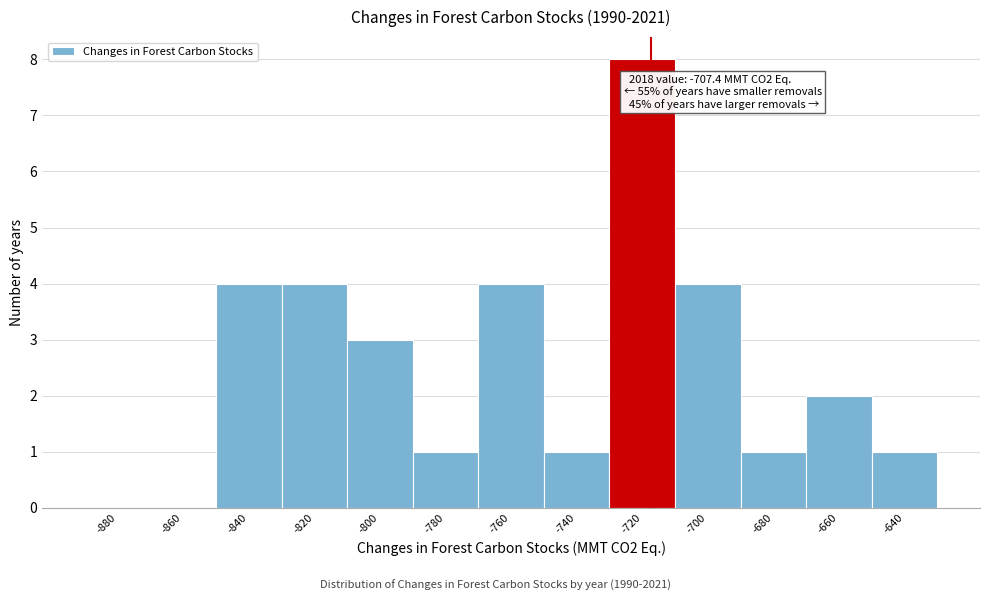

Reading left to right, what are all the values shown in this chart?

-880=0	-860=0	-840=4	-820=4	-800=3	-780=1	-760=4	-740=1	-720=8	-700=4	-680=1	-660=2	-640=1